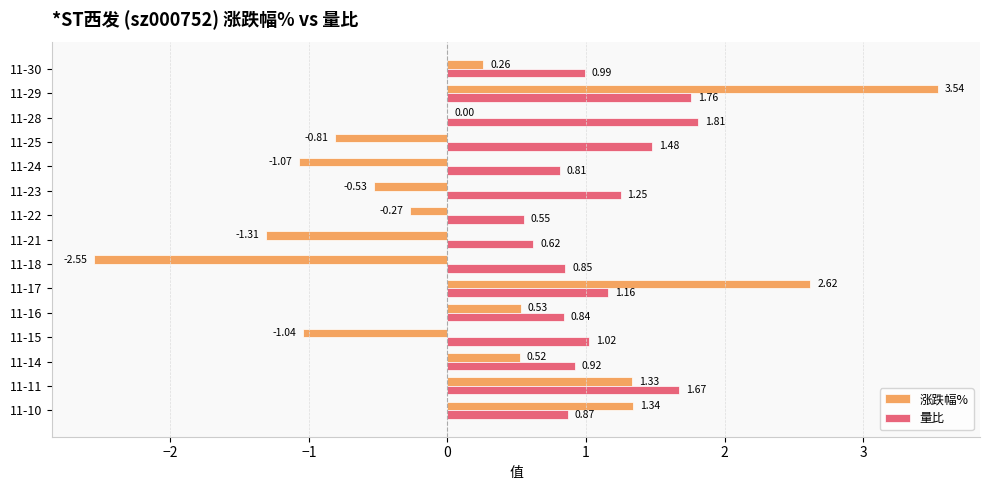

At which category is the sum across all series the highest?

11-29